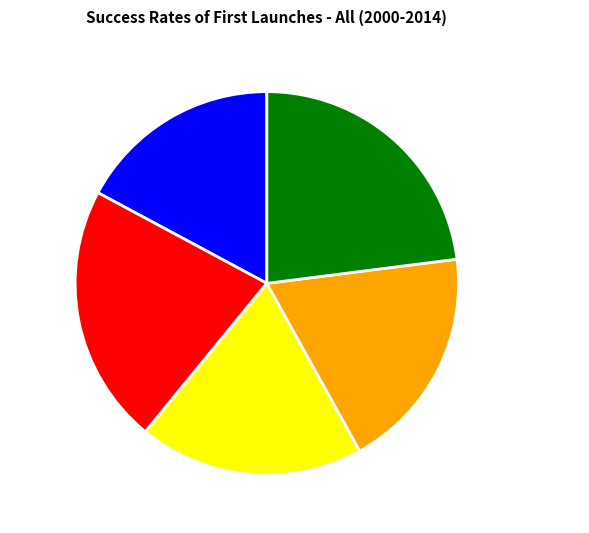

Which slice is the smallest?

送检讨陈嗣初还姑苏